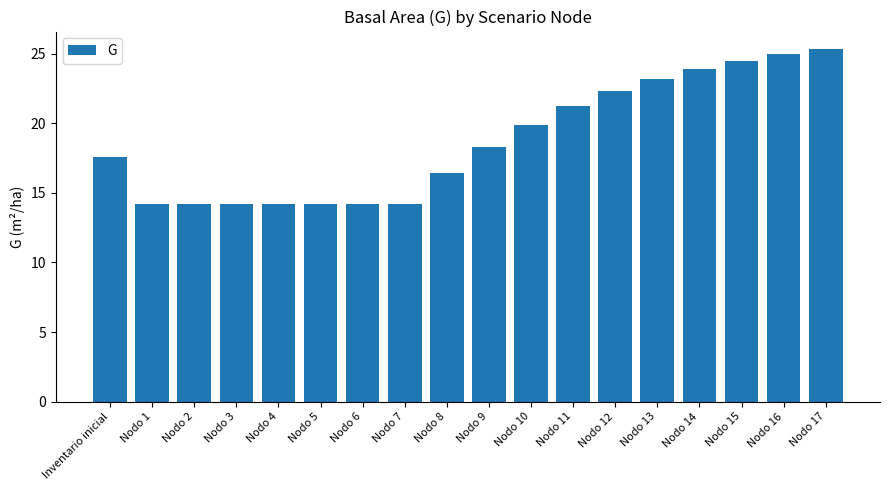

How many data points does each series have?

18